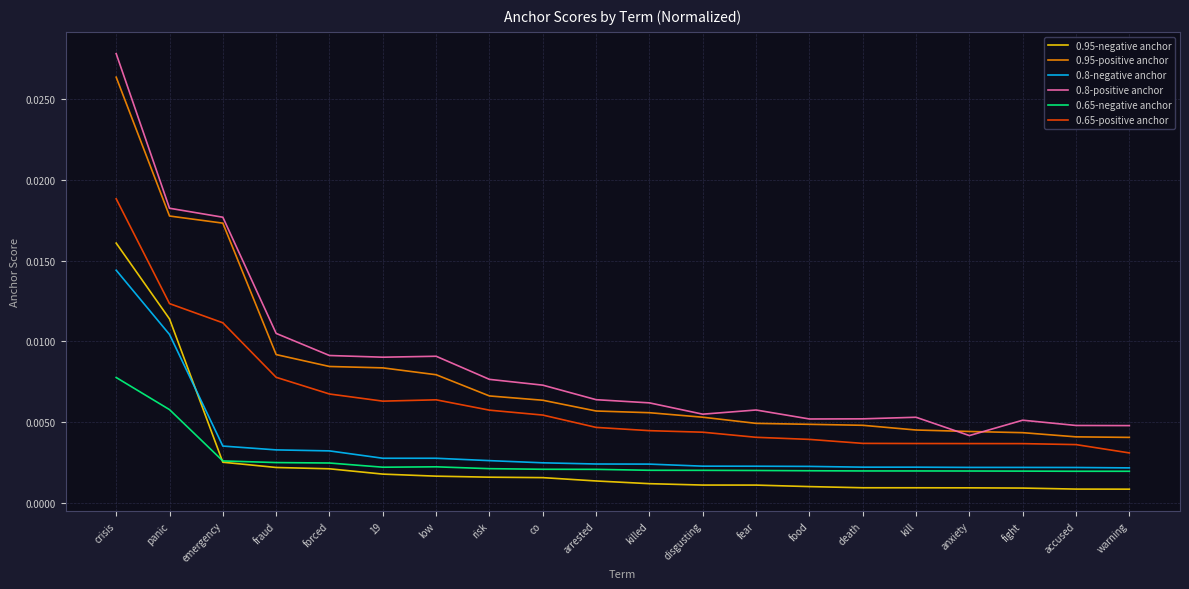

How many 0.95-positive anchor values are between 0 and 1?

20